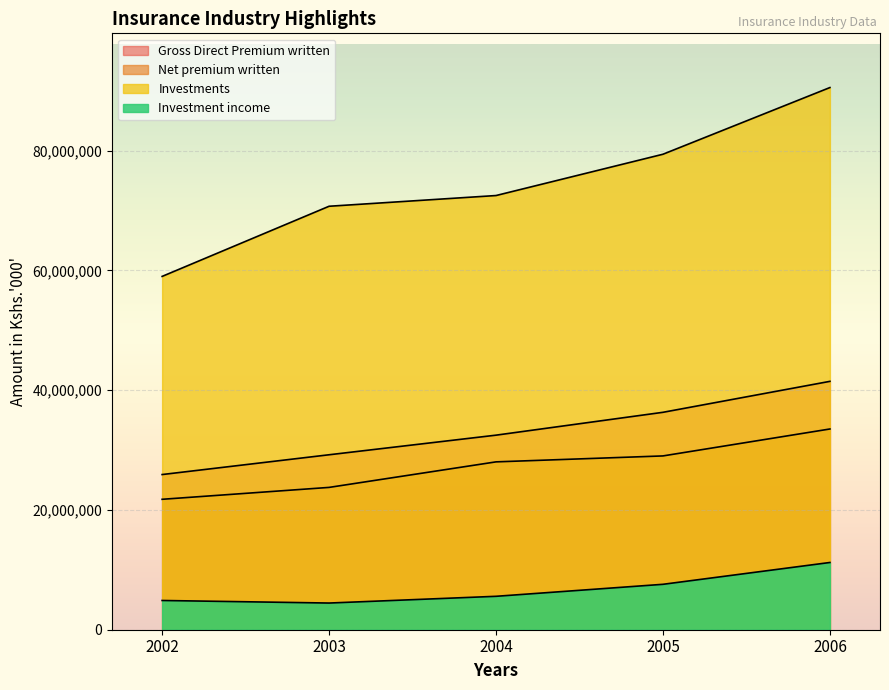

At 2006, list the series in order from smallest to largest.

Investment income, Net premium written, Gross Direct Premium written, Investments